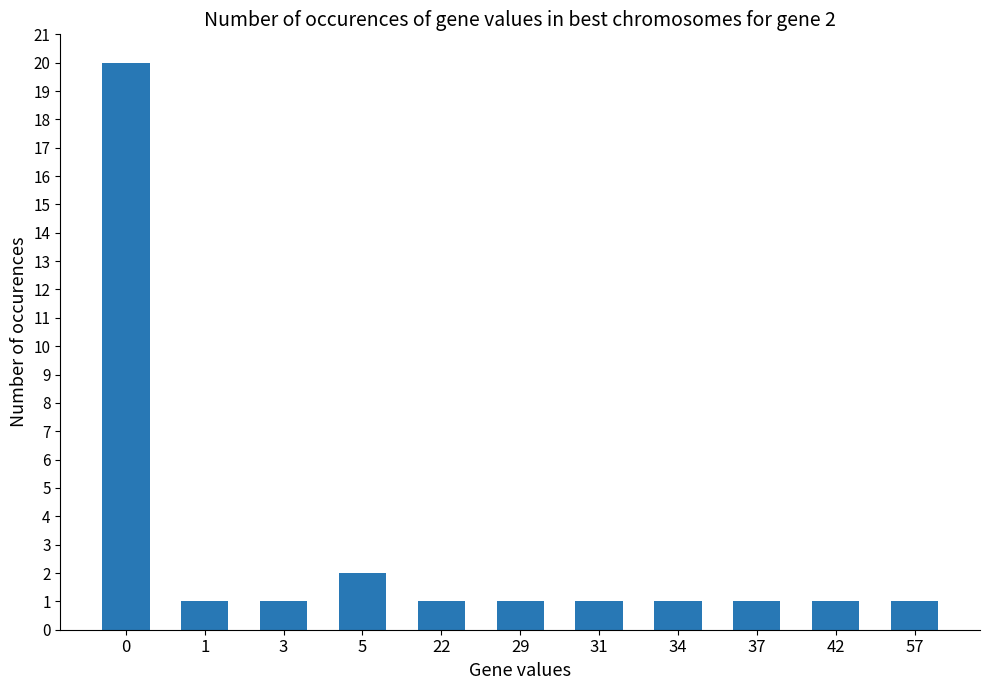

What is the sum of the values at 5 and 3?

3